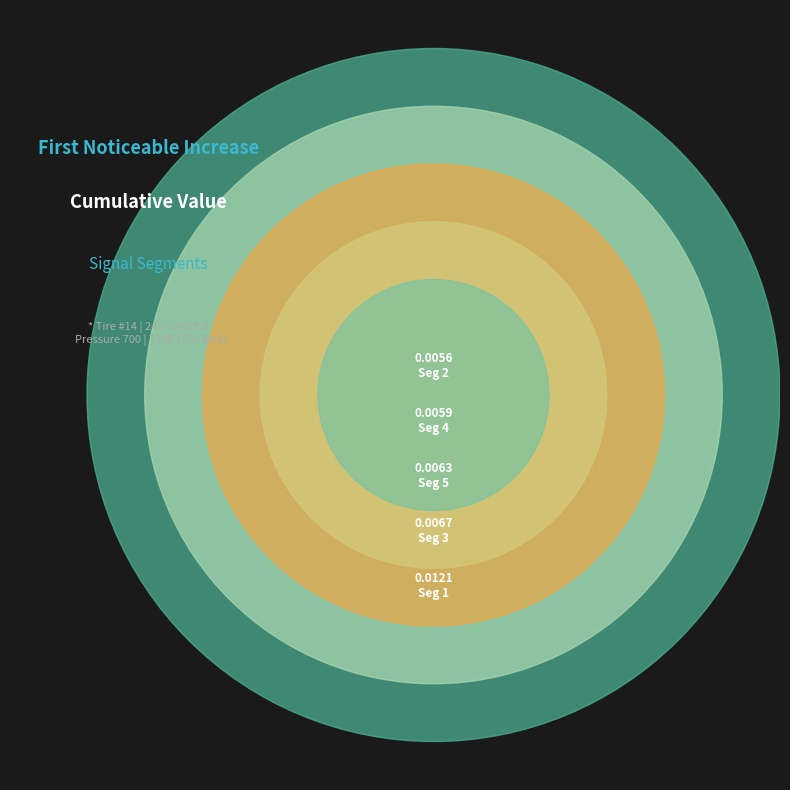

To the nearest percent, what percentage of the pie is signal segment 3?

18%